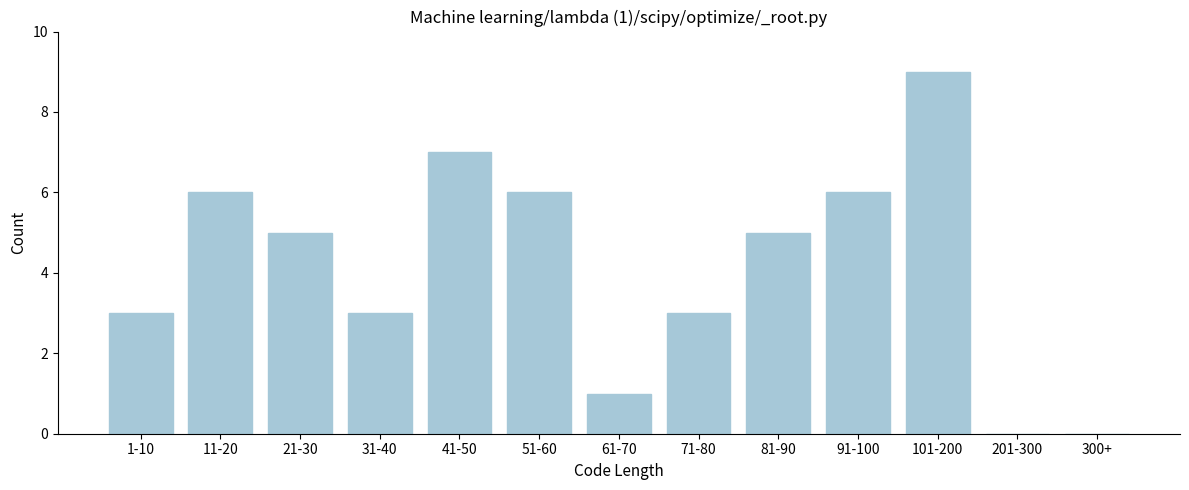

Reading left to right, extract all data points from this chart.

1-10=3	11-20=6	21-30=5	31-40=3	41-50=7	51-60=6	61-70=1	71-80=3	81-90=5	91-100=6	101-200=9	201-300=0	300+=0